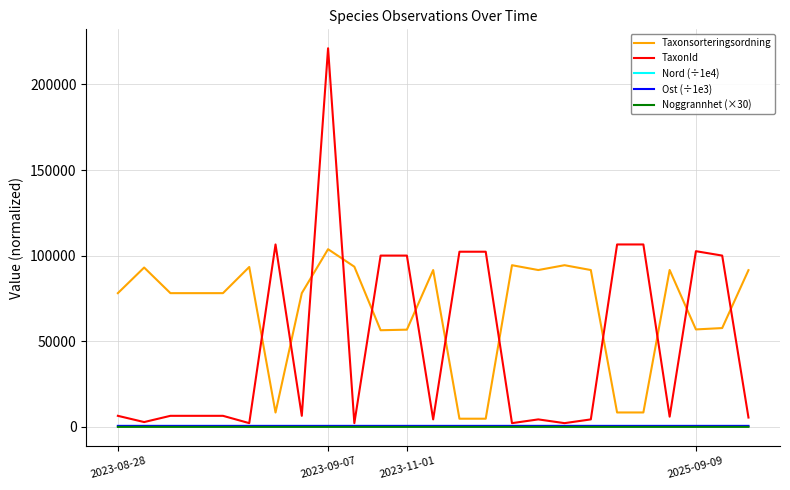

Which series has the widest spread of values?

TaxonId